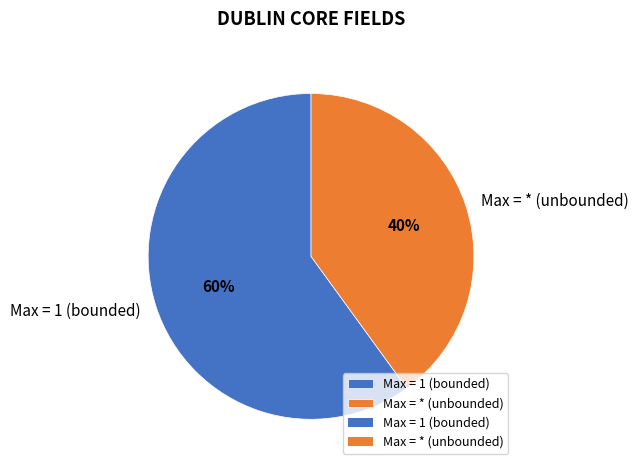

Is it true that Max = * (unbounded) is 40% of the pie?

True